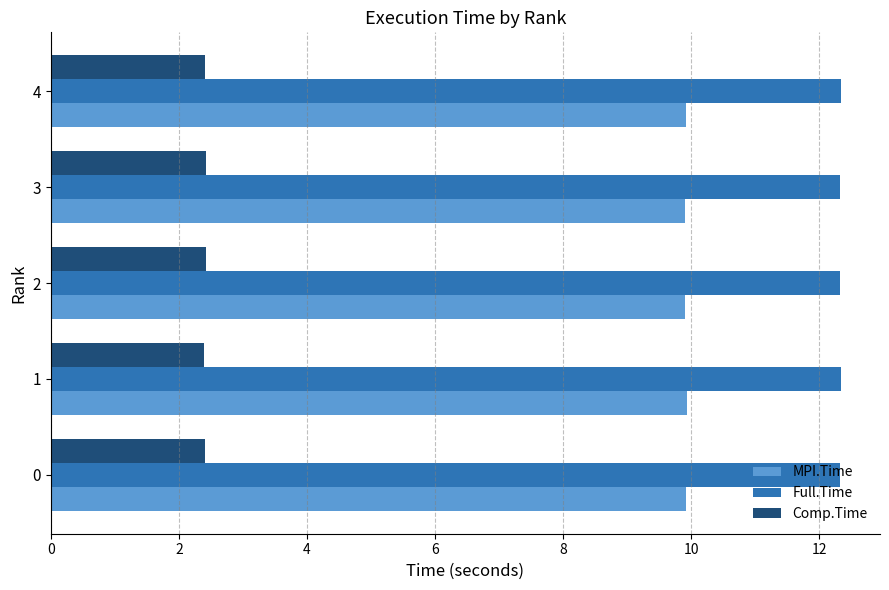

What are all the series names shown in the legend?

MPI.Time, Full.Time, Comp.Time